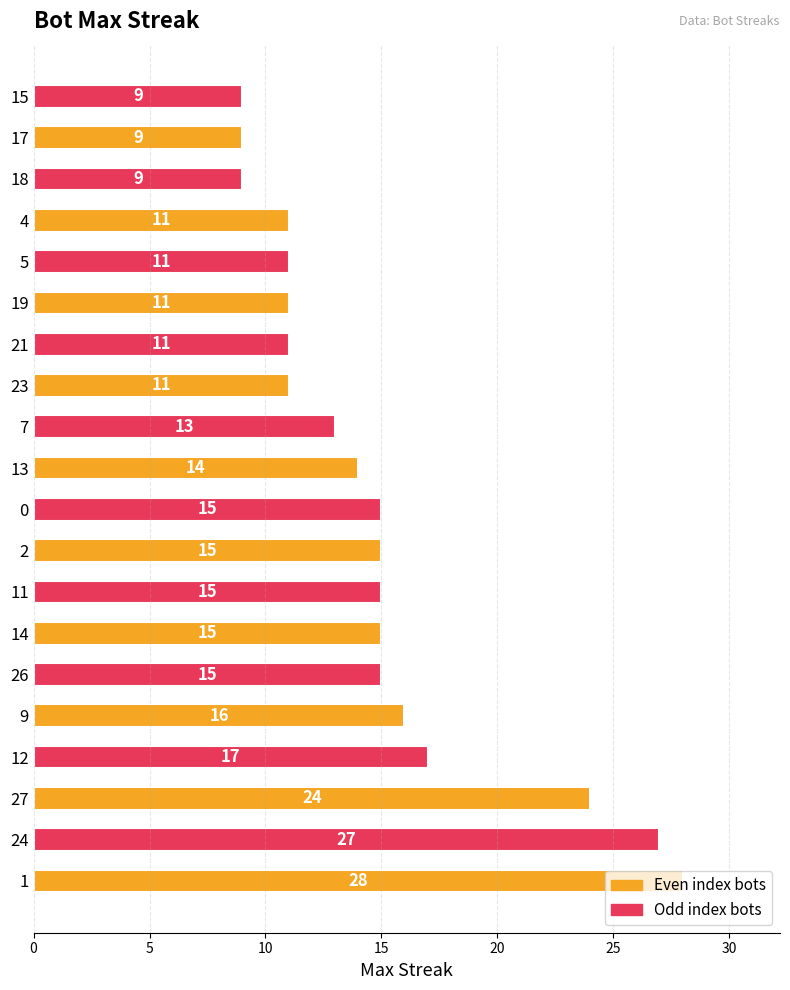

The chart shows a value of 11 at 21. True or false?

True